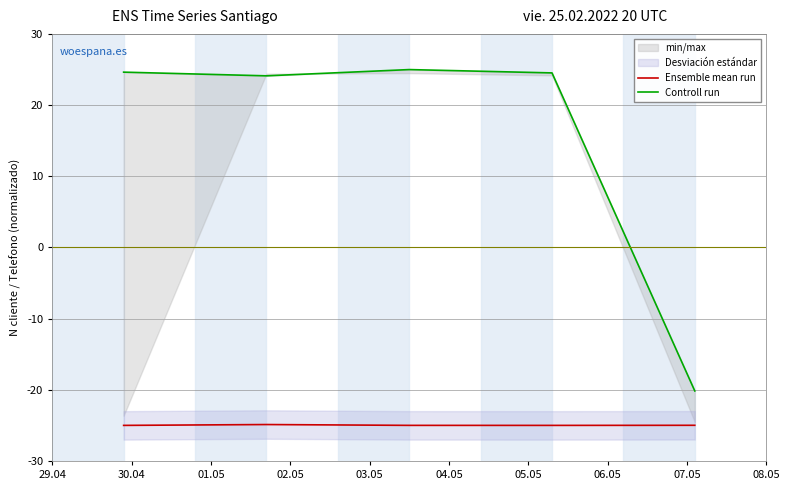

What is the minimum value for Ensemble mean run?

-25.0